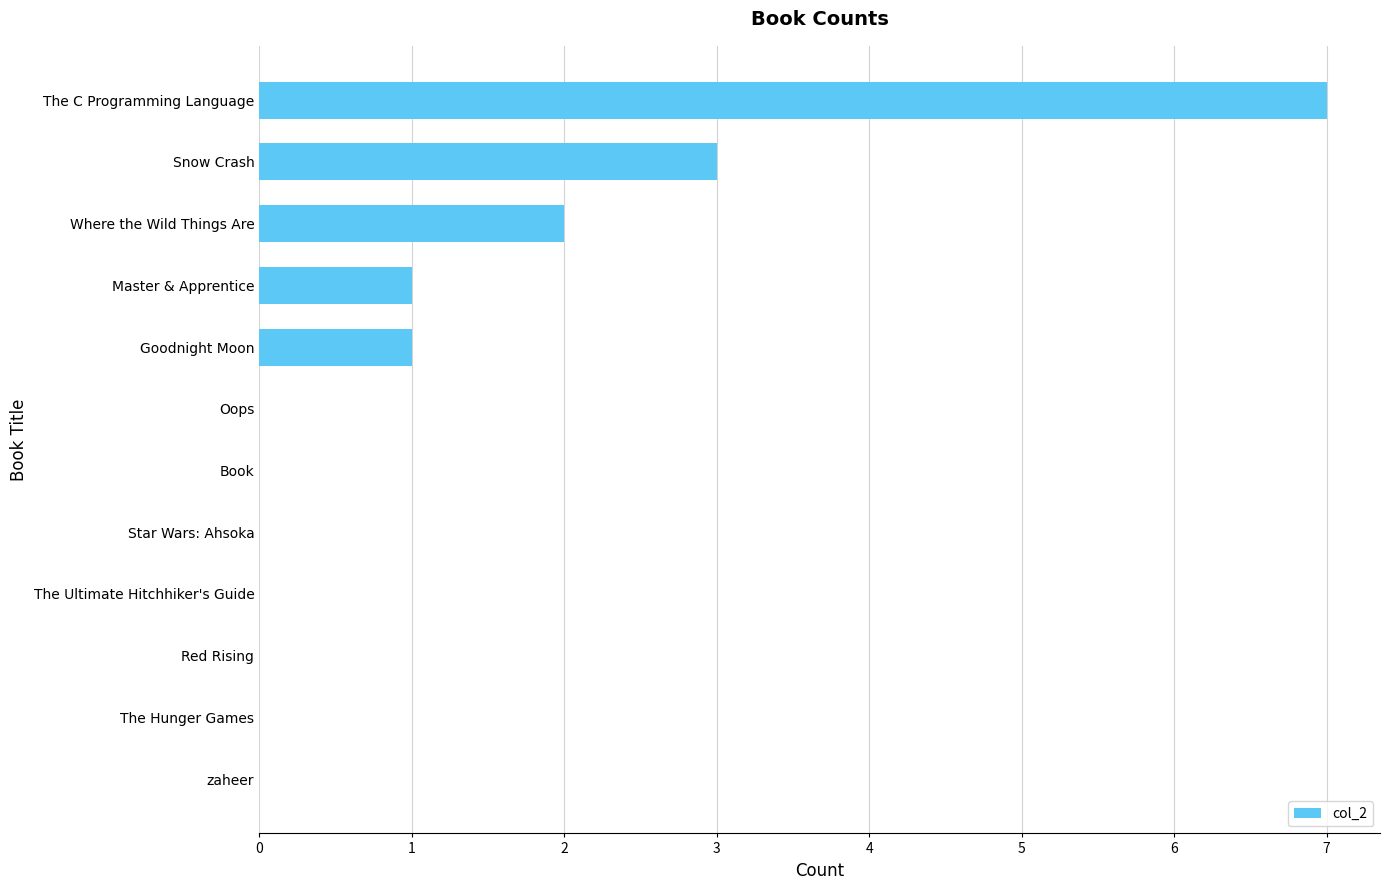

How many values are between 0 and 2?

10